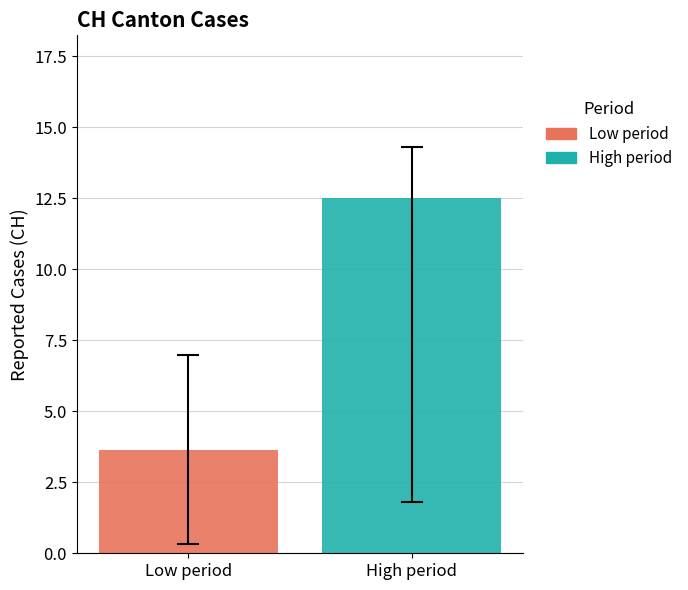

How many categories are shown in the chart?

1